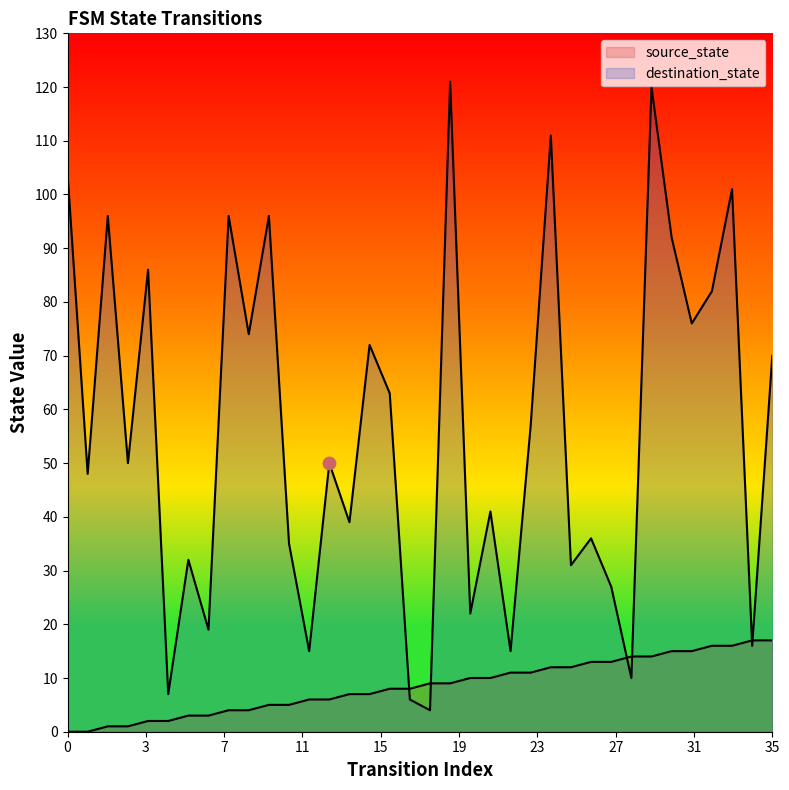

Is the value of source_state at 13 greater than the value of destination_state at 6?

No